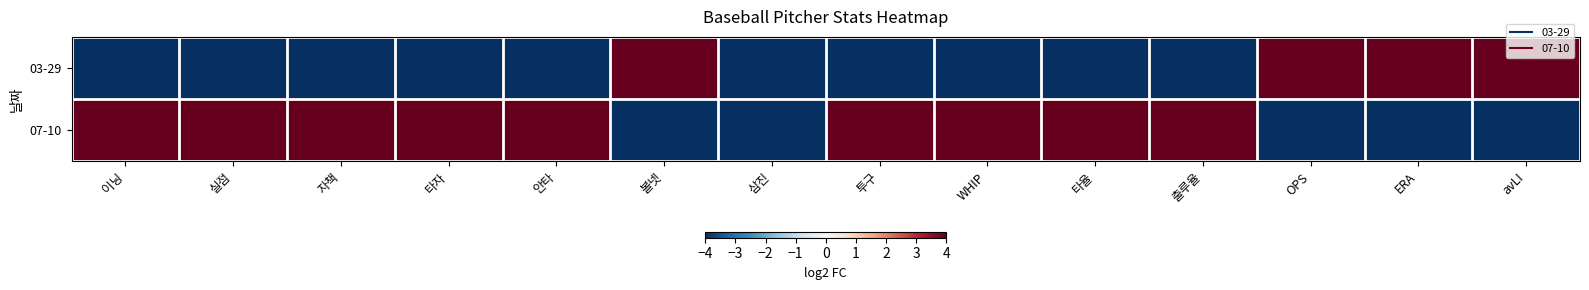

Reading right to left, extract all data points from this chart.

03-29: avLI=4	ERA=4	OPS=4	출루율=-4	타율=-4	WHIP=-4	투구=-4	삼진=-4	볼넷=4	안타=-4	타자=-4	자책=-4	실점=-4	이닝=-4
07-10: avLI=-4	ERA=-4	OPS=-4	출루율=4	타율=4	WHIP=4	투구=4	삼진=-4	볼넷=-4	안타=4	타자=4	자책=4	실점=4	이닝=4